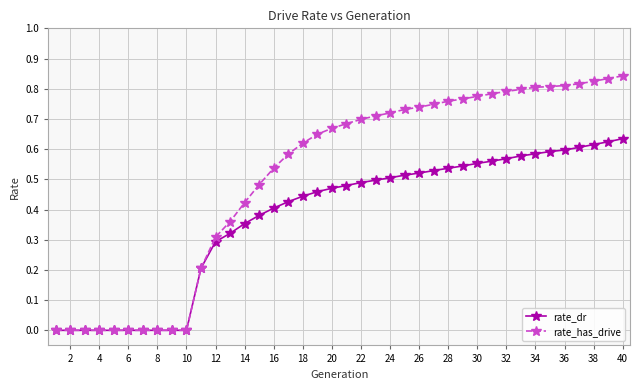

List the series in order of their peak value, highest first.

rate_has_drive, rate_dr